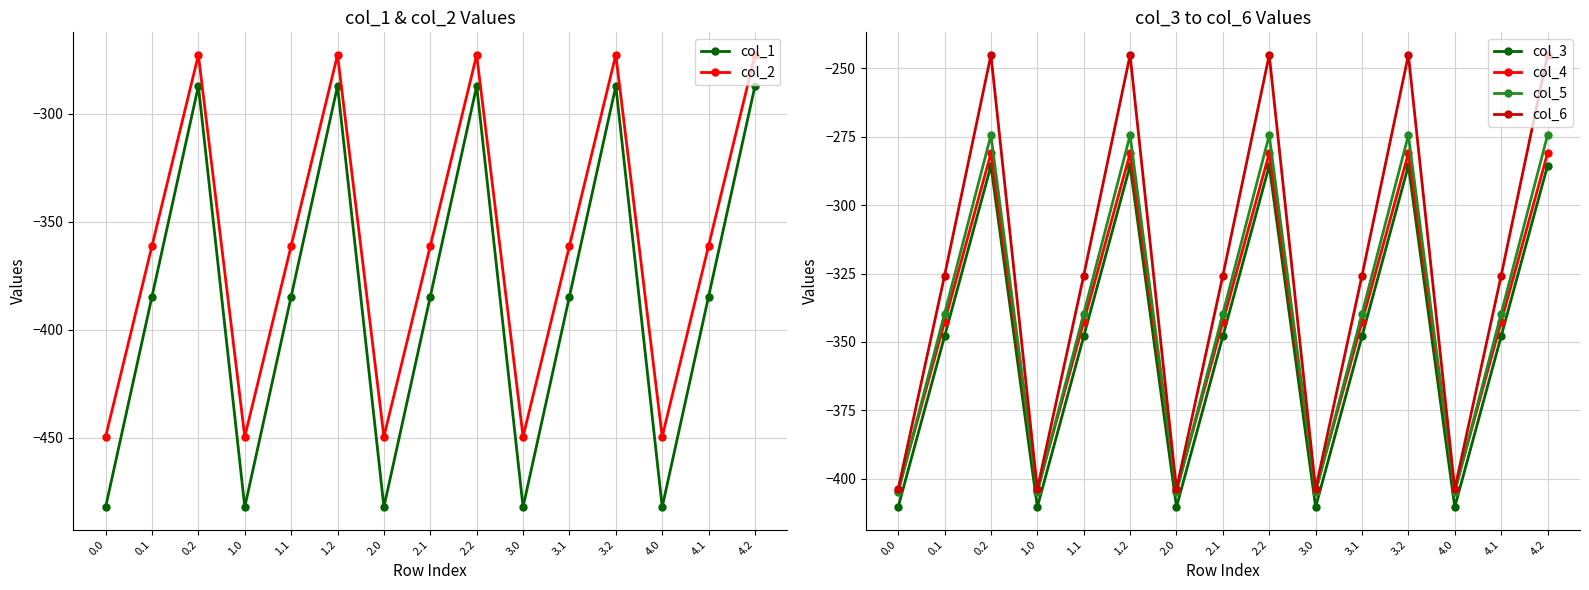

Is this an area chart (filled region under the line)?

No